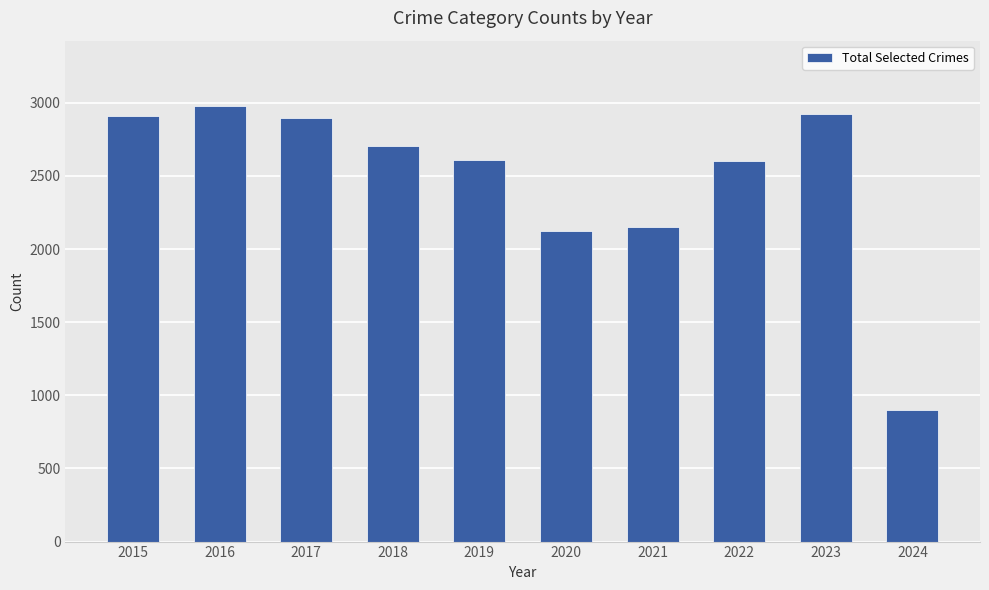

How many series are shown in this chart?

1